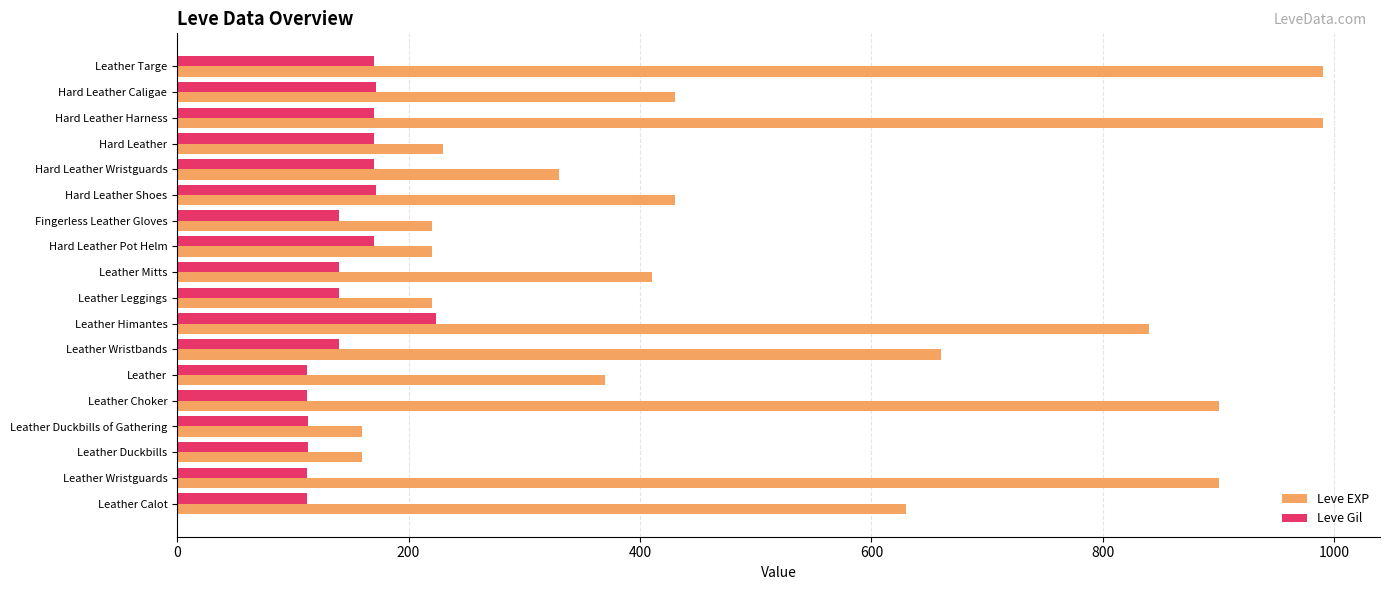

Which series has the largest range (max minus min)?

Leve EXP